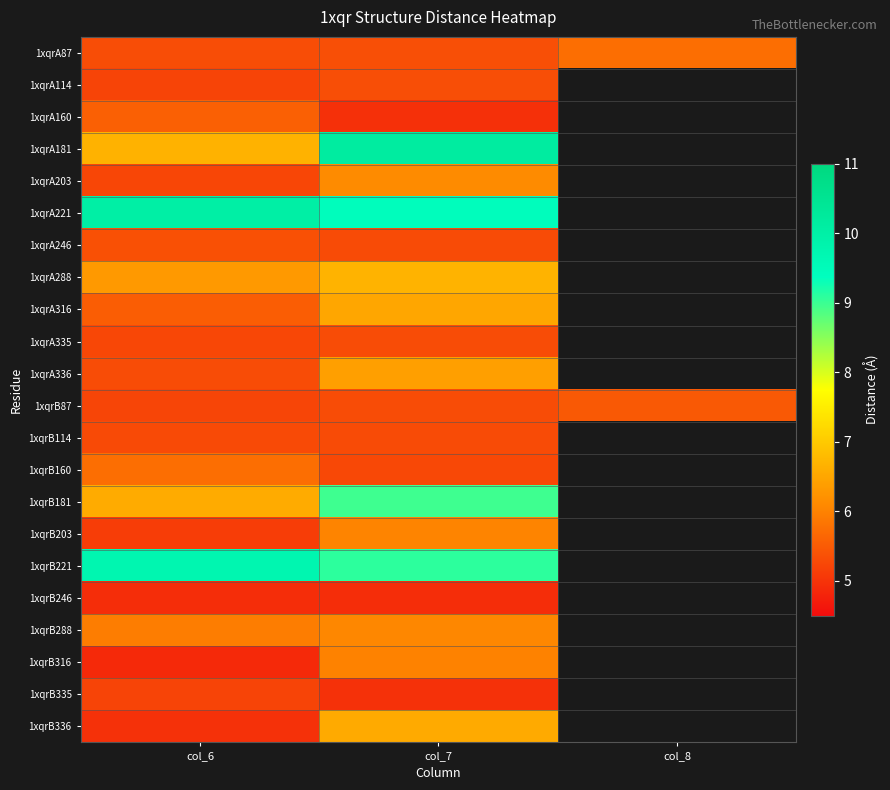

How many categories are shown in the chart?

3